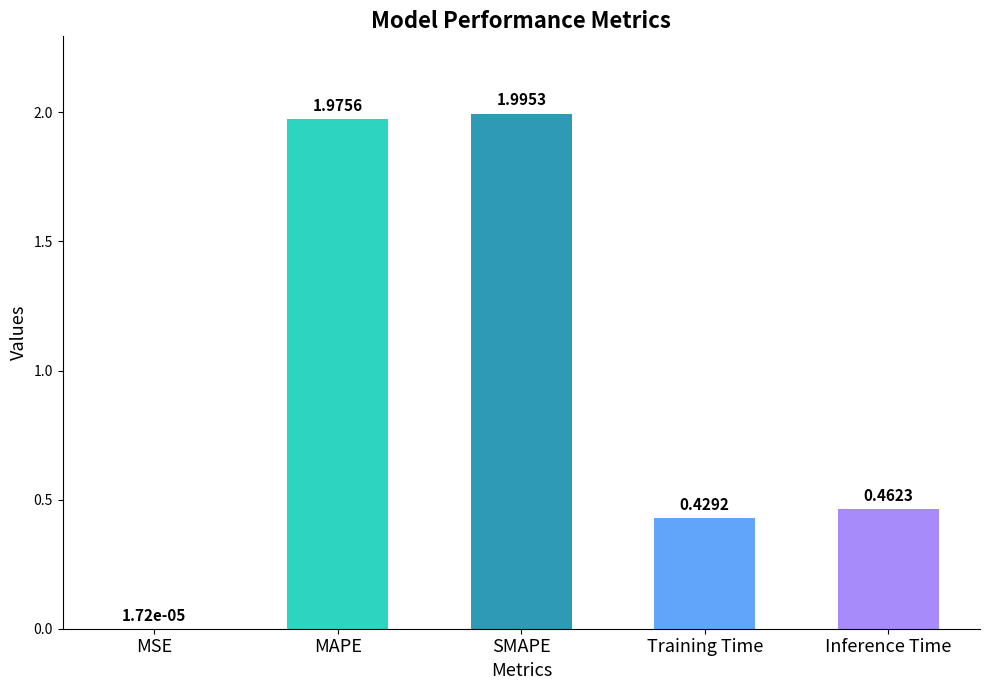

What is the sum of the values at Training Time and SMAPE?

2.4